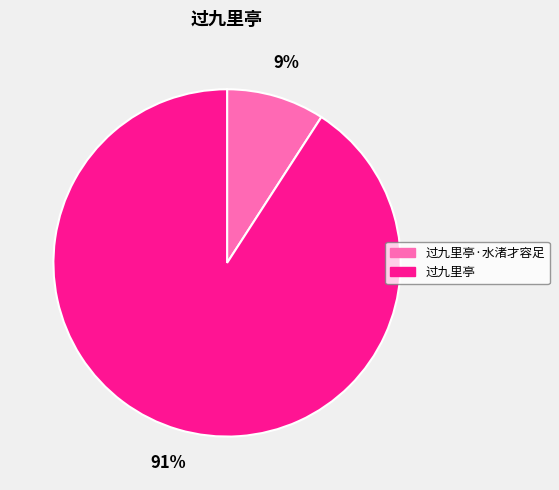

Is the sum of 过九里亭 and 过九里亭·水渚才容足 greater than half?

Yes